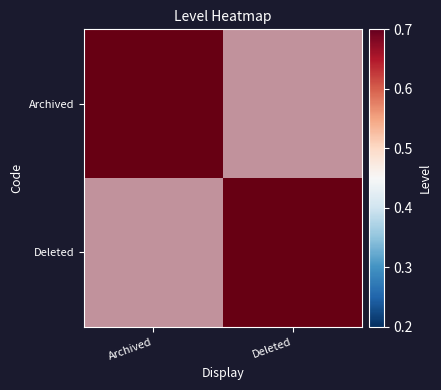

Which label corresponds to the largest value in the chart?

Archived